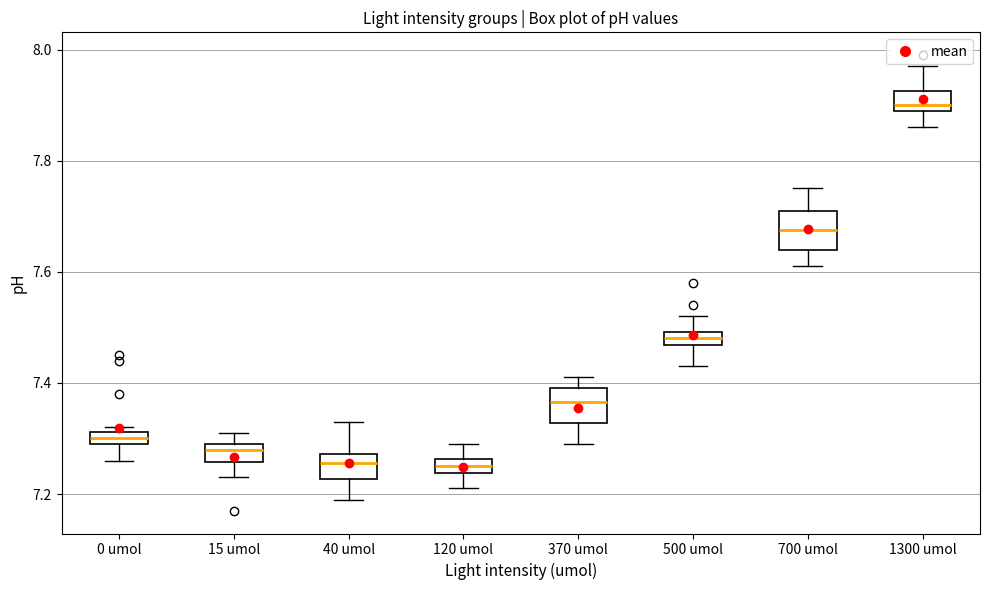

Where does the median line of the box for 700 umol sit on the y-axis? The values are not printed on the chart, so give them approximately, as read against the axis.

7.68